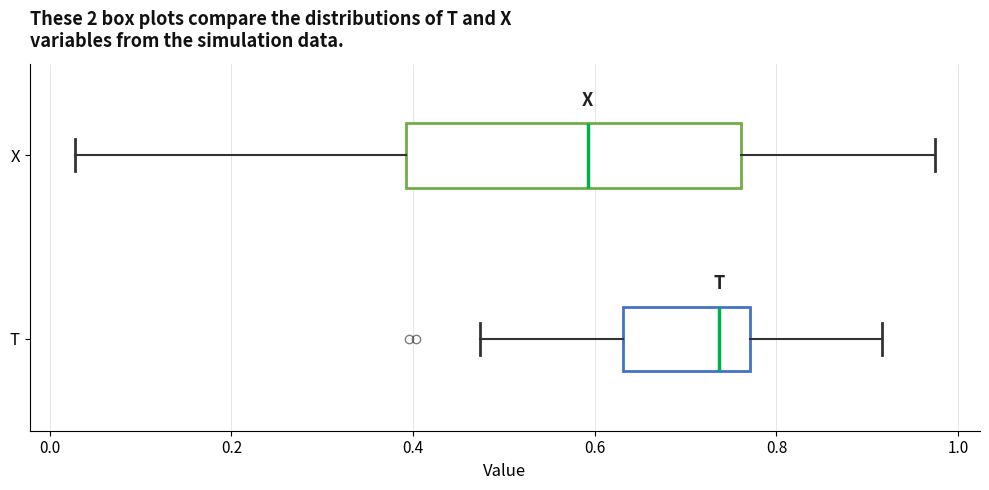

Reading bottom to top, transcribe this box plot: for each box, give where its median line is, the range the box spans, and where its two whiskers end, as read against the x-axis. The values are not printed on the chart, so give them approximately, as read against the axis.

T: median 0.74, box 0.64 to 0.78, whiskers 0.48 to 0.92
X: median 0.60, box 0.40 to 0.76, whiskers 0.02 to 0.98